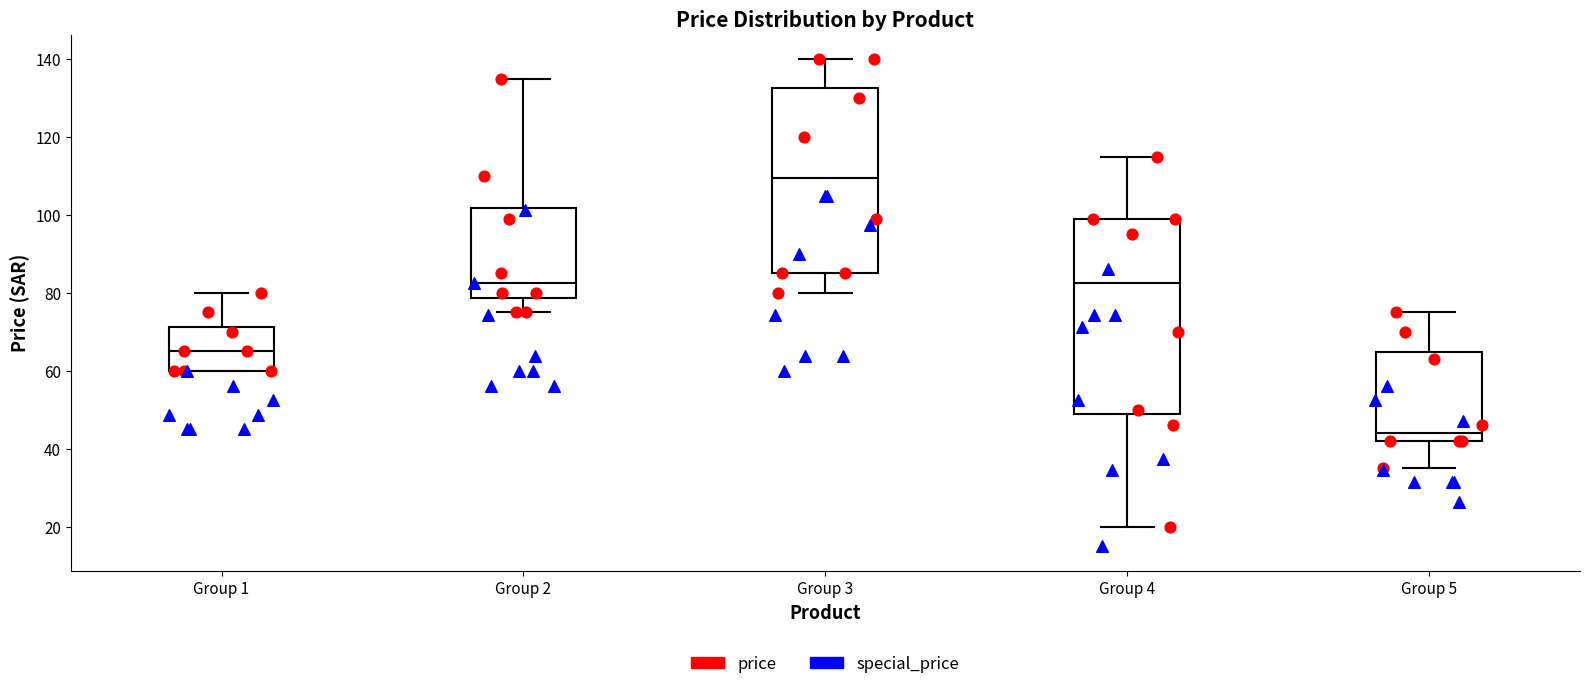

Reading left to right, transcribe this box plot: for each box, give where its median line is, the range the box spans, and where its two whiskers end, as read against the y-axis. The values are not printed on the chart, so give them approximately, as read against the axis.

Group 1: median 66, box 60 to 72, whiskers 60 to 80
Group 2: median 82, box 78 to 102, whiskers 76 to 136
Group 3: median 110, box 86 to 132, whiskers 80 to 140
Group 4: median 82, box 50 to 100, whiskers 20 to 116
Group 5: median 44, box 42 to 64, whiskers 36 to 76